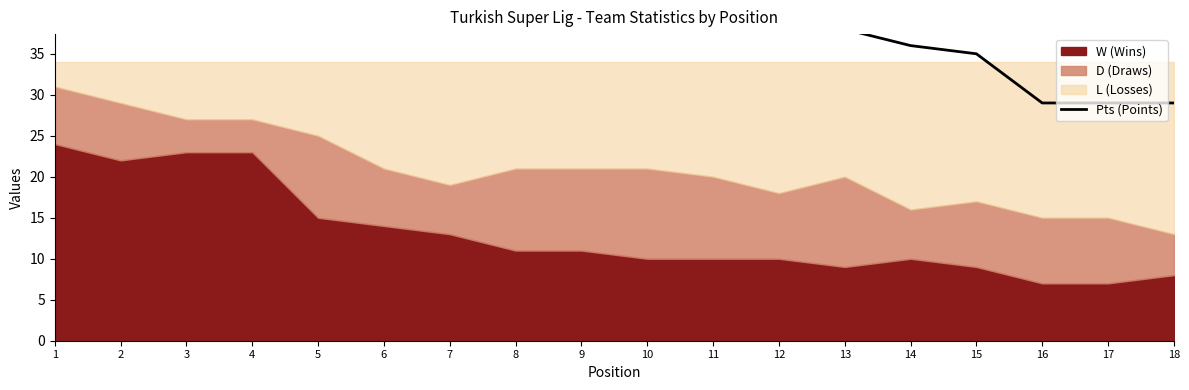

Which label corresponds to the smallest value in the chart?

16